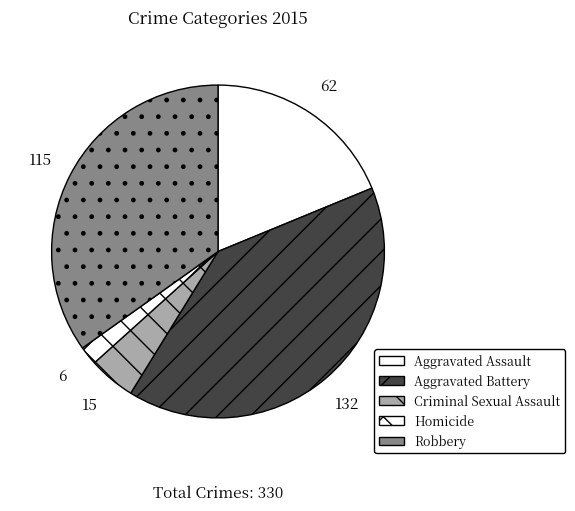

Between Aggravated Battery and Aggravated Assault, which is larger?

Aggravated Battery